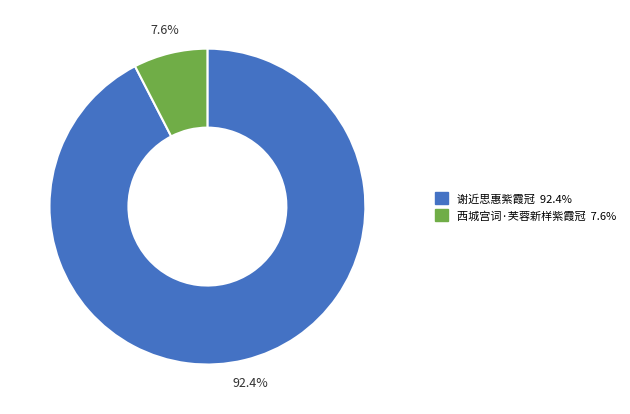

How many slices are in this pie chart?

2